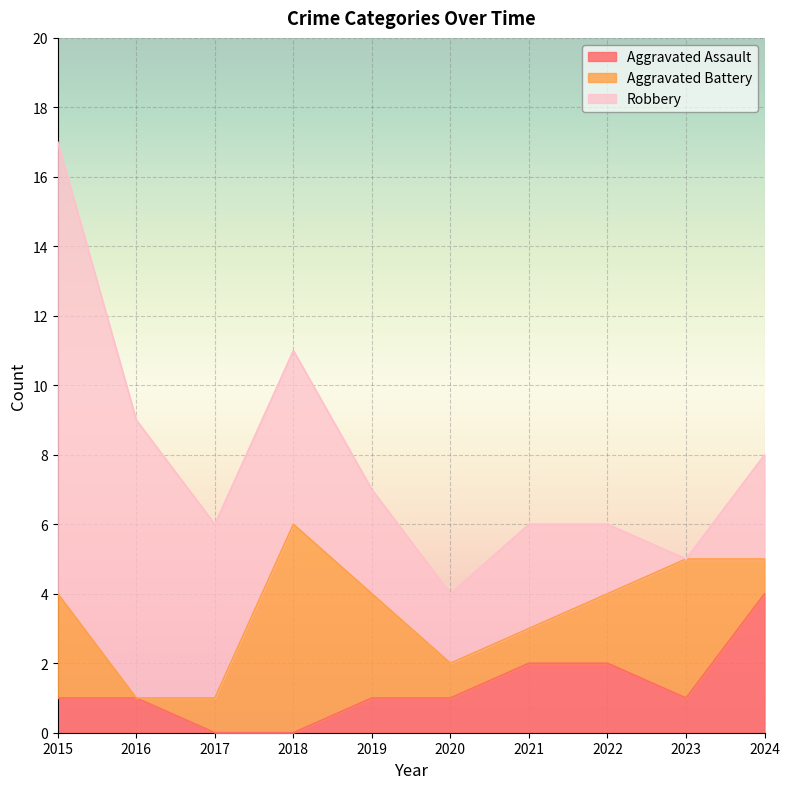

List the series in order of their peak value, highest first.

Robbery, Aggravated Battery, Aggravated Assault